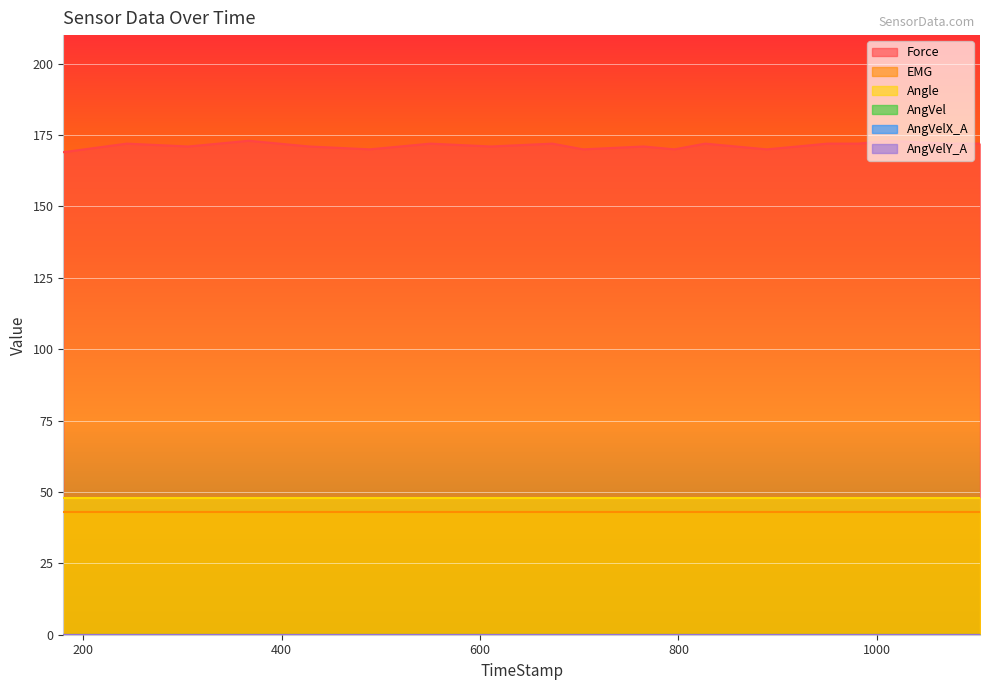

How many data points does each series have?

20